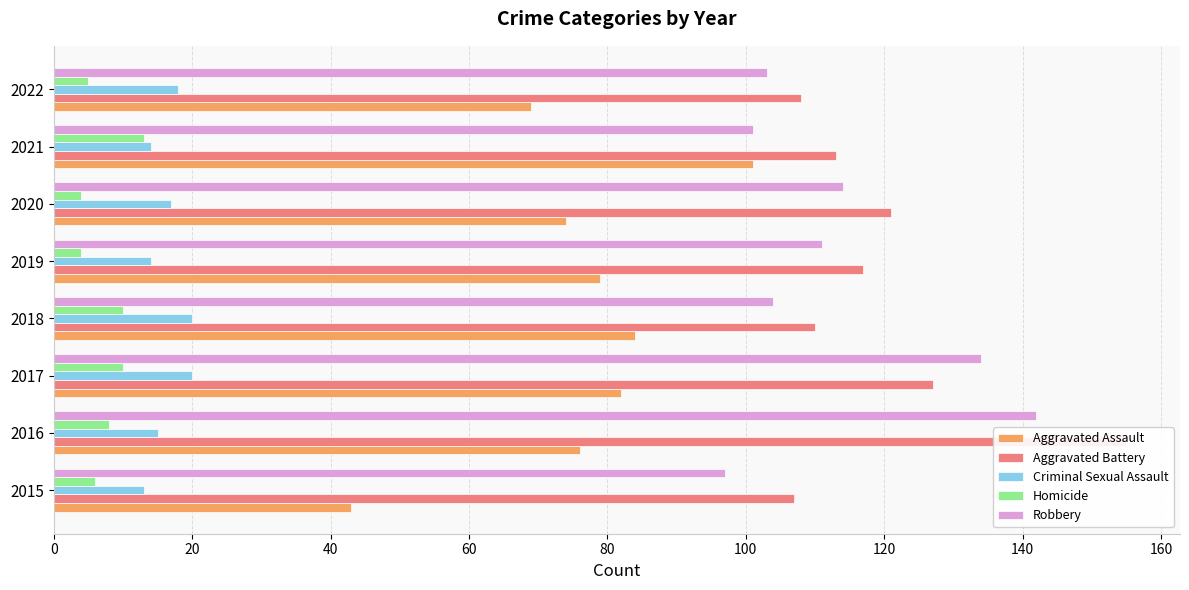

How many values in the Criminal Sexual Assault series are below 17?

4